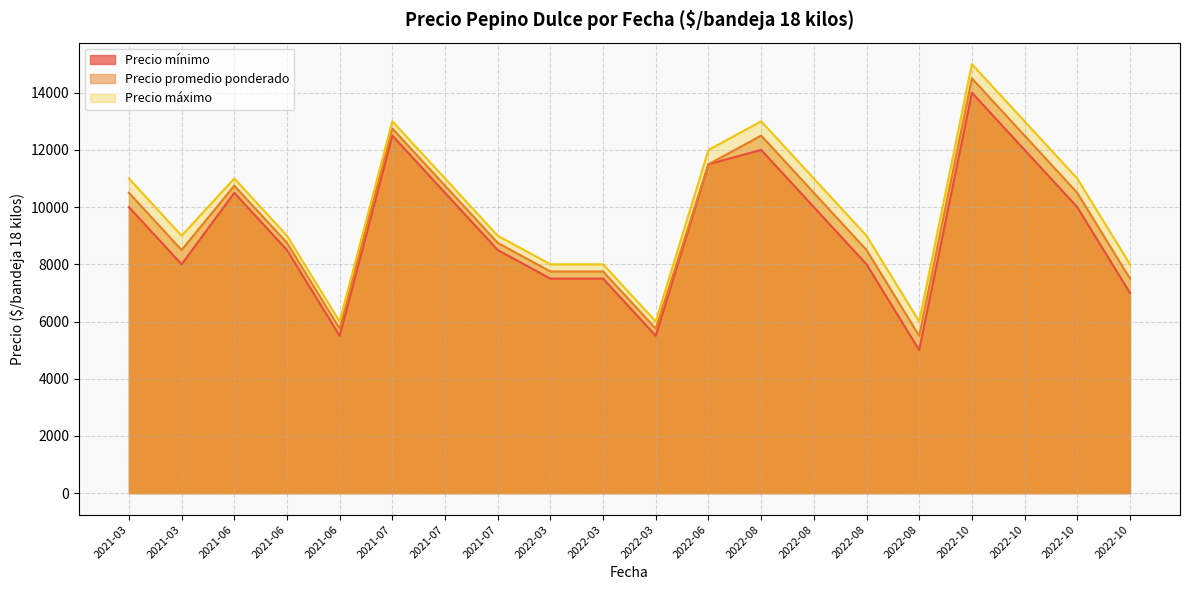

In Precio máximo, how many points are lower than both neighbors (excluding endpoints)?

4